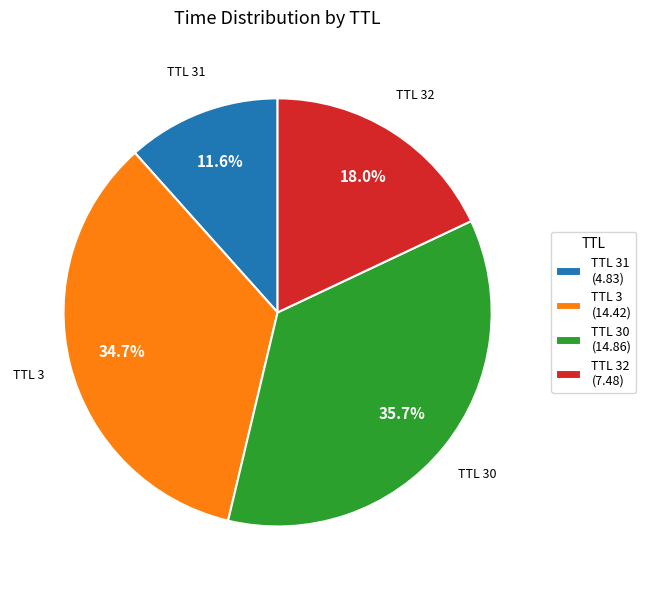

What portion of the pie excludes TTL 32 (7.48)?

82.0%